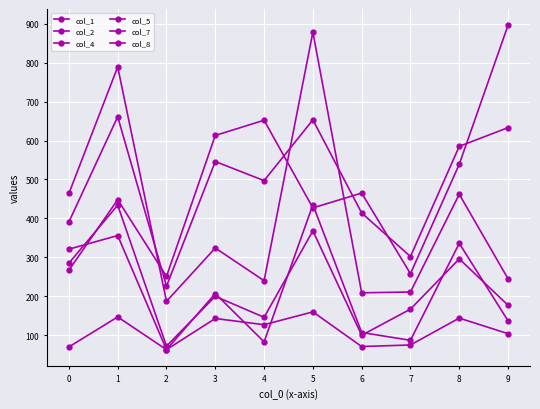

Where does the col_7 series first go above 465?

3